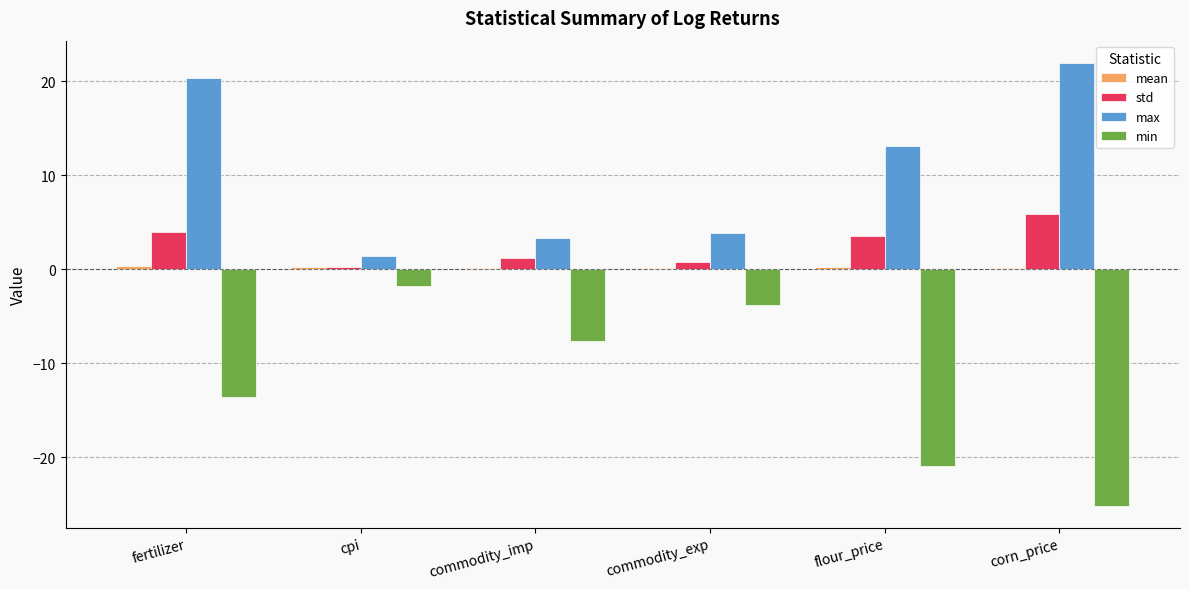

True or false: min has a value of -5.7 at flour_price.

False